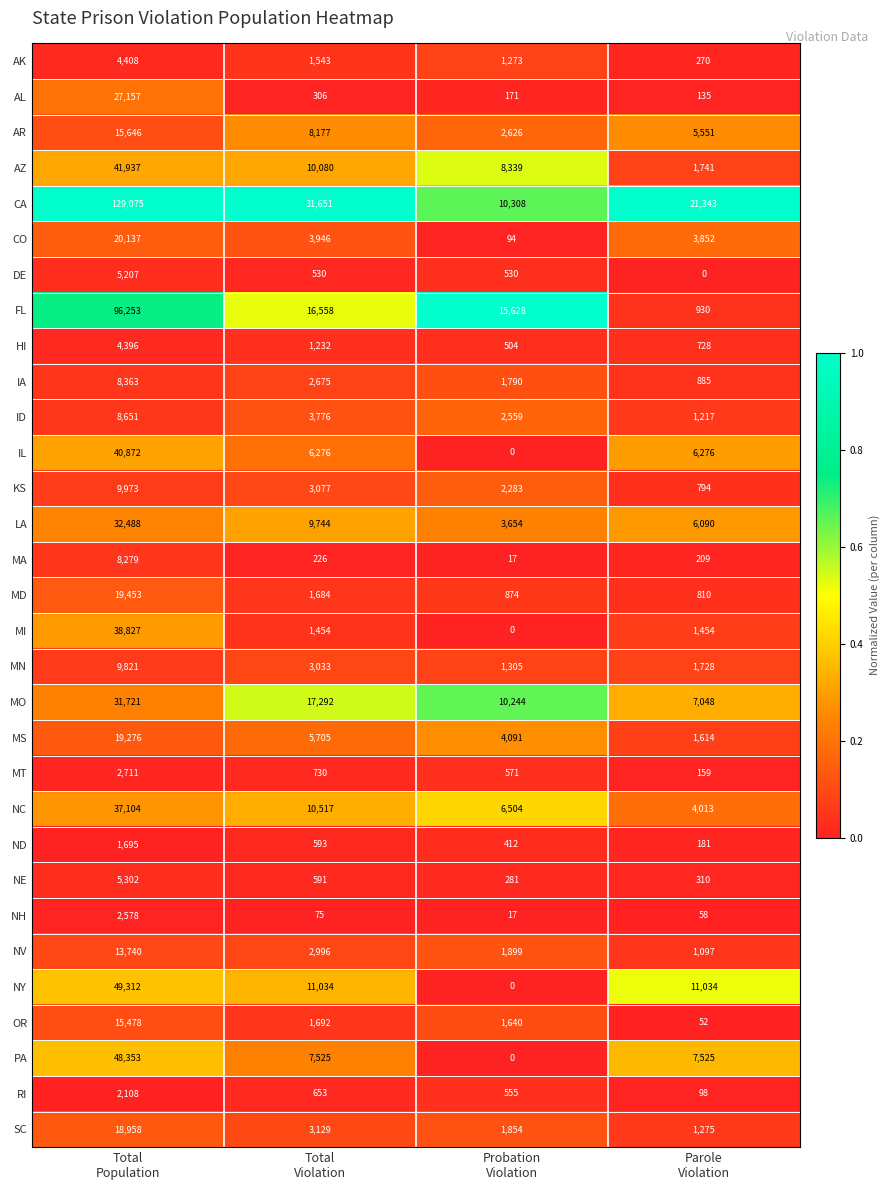

Count the AR values in the range 5551 to 15646.

3